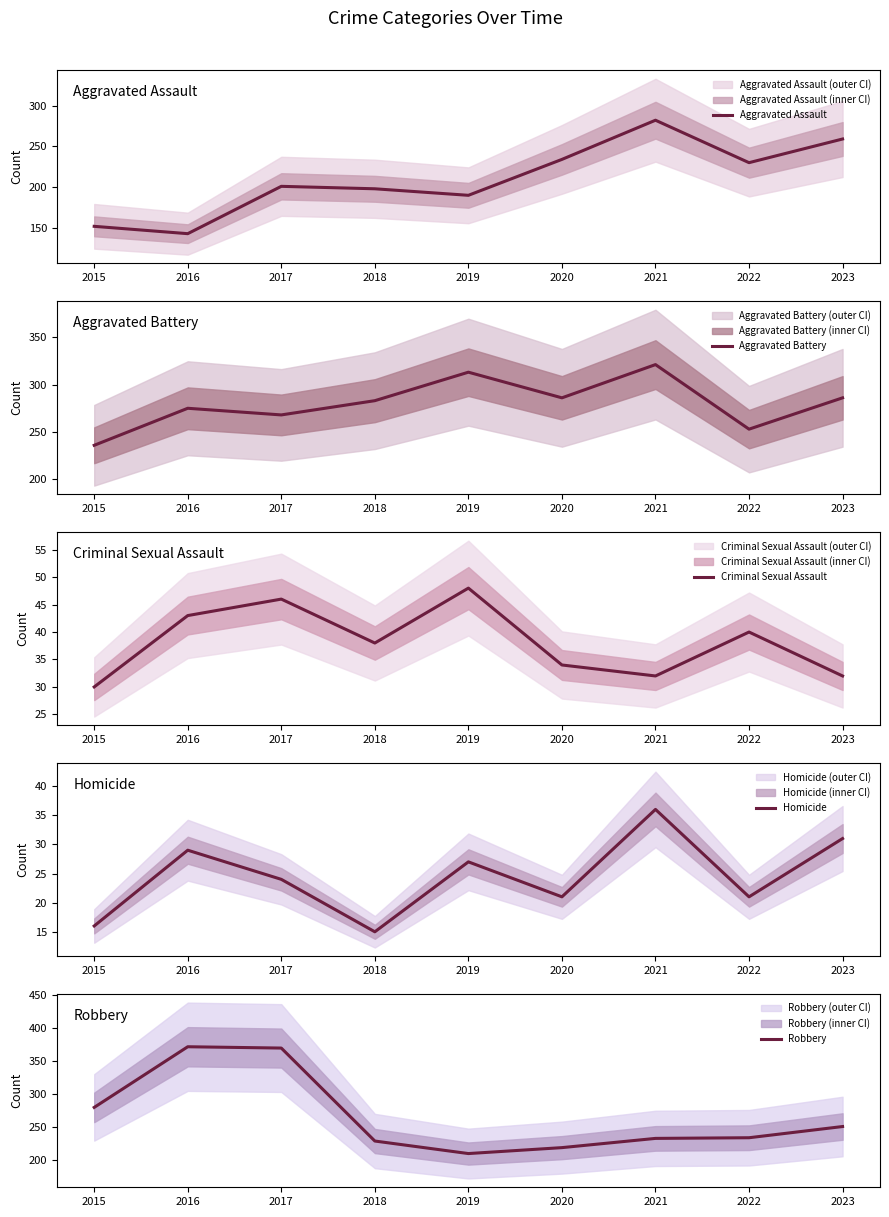

At which label is Robbery closest to 291?

2015